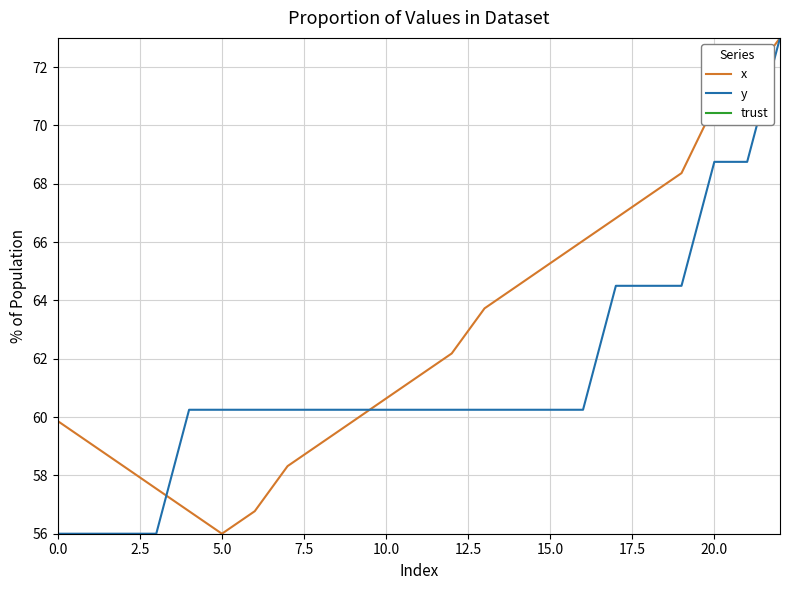

How many lines are shown in the chart?

3